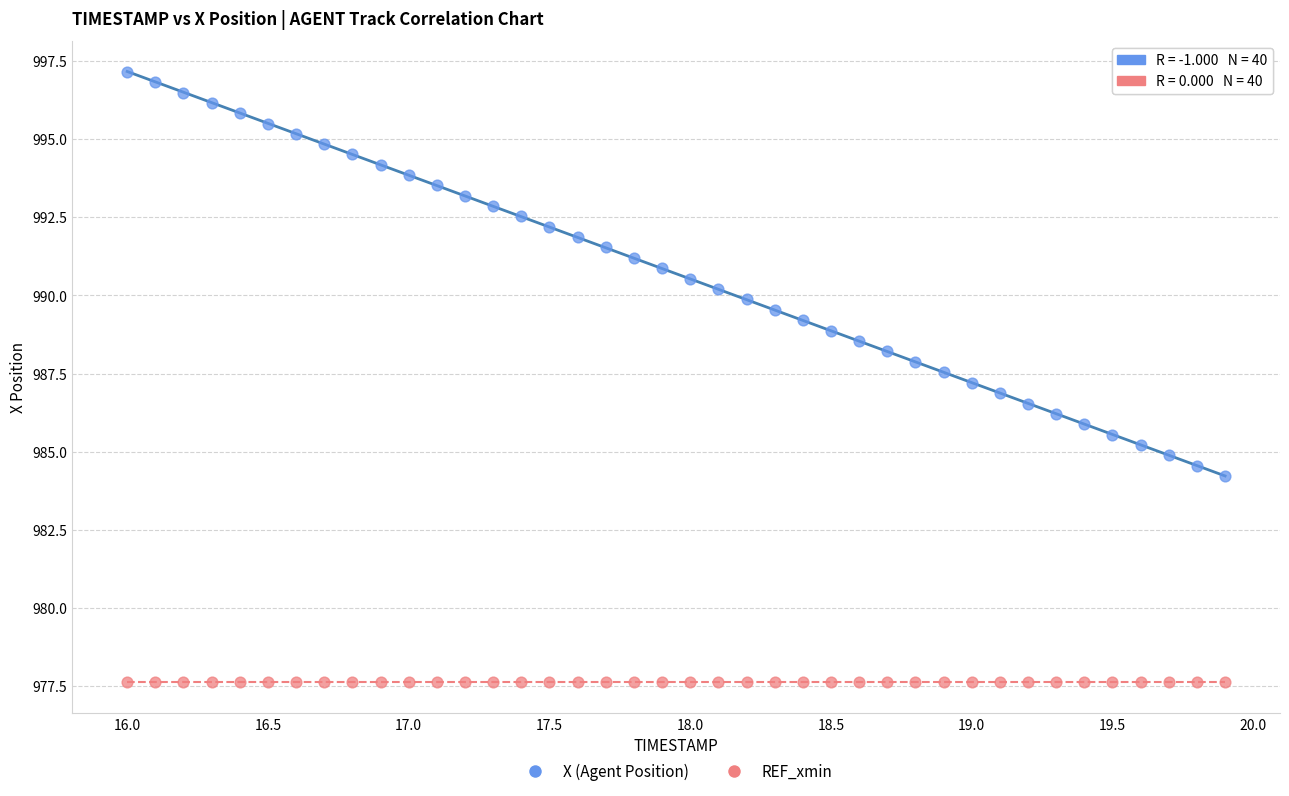

Which series reaches the maximum Y coordinate?

X (Agent Position)